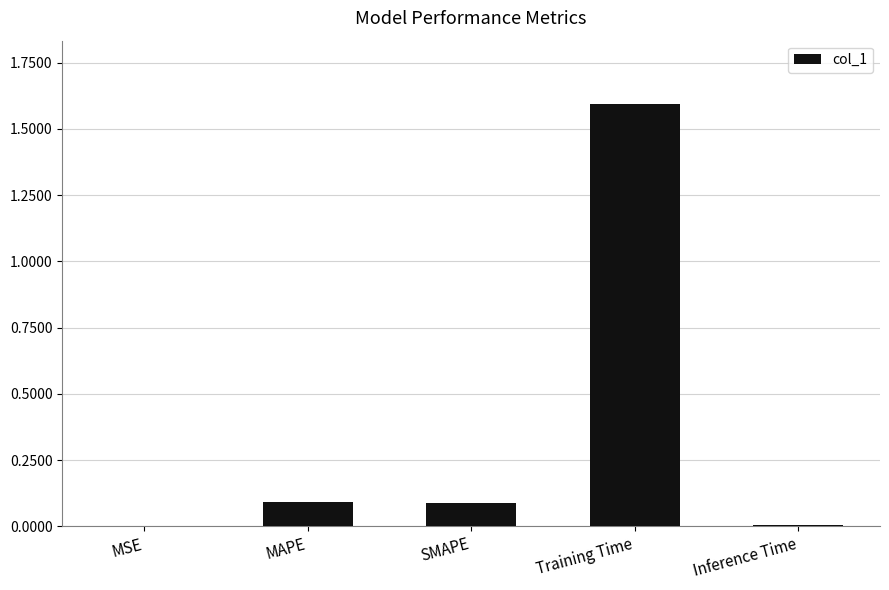

What is the difference between the values at MAPE and Training Time?

1.5